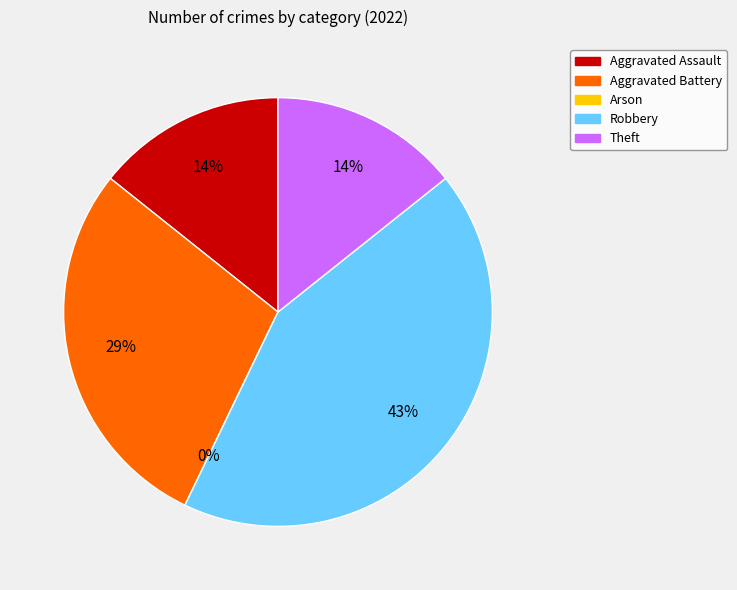

To the nearest percent, what is the combined percentage of Aggravated Battery and Theft?

43%